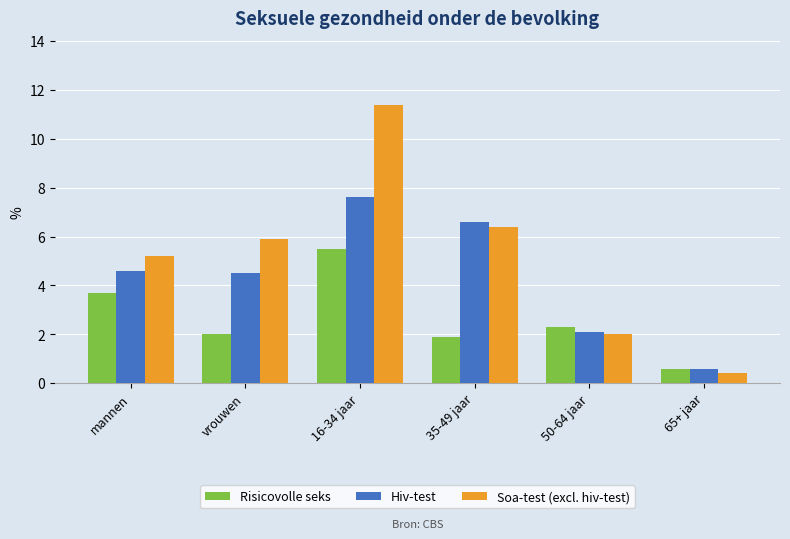

Reading right to left, transcribe all the data shown in this chart.

Risicovolle seks: 0.6	2.3	1.9	5.5	2.0	3.7
Hiv-test: 0.6	2.1	6.6	7.6	4.5	4.6
Soa-test (excl. hiv-test): 0.4	2.0	6.4	11.4	5.9	5.2